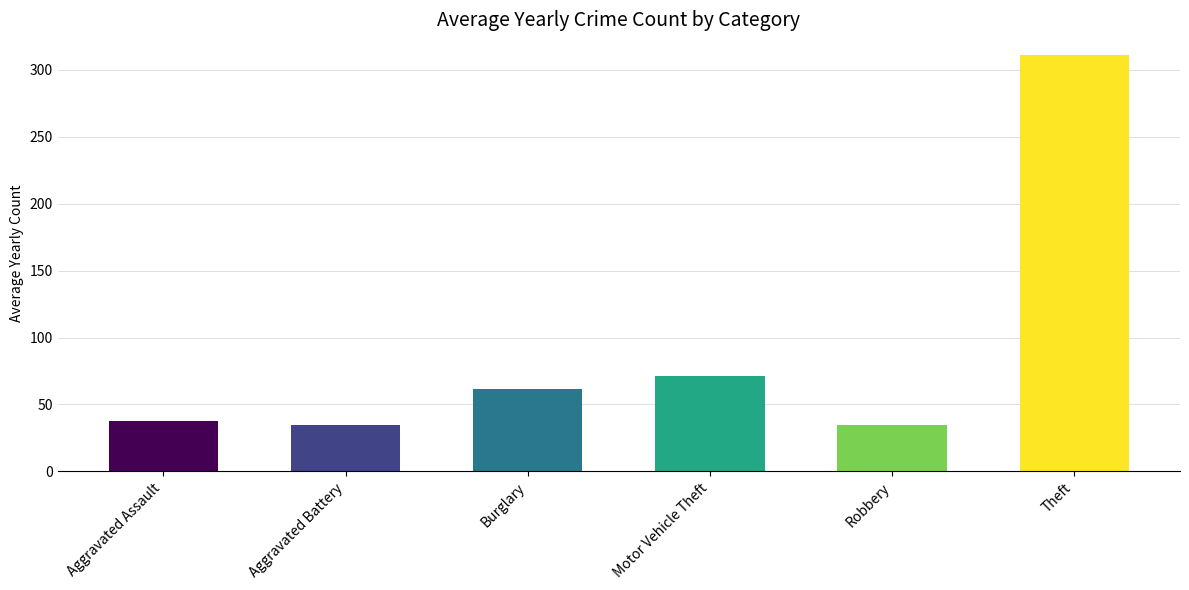

True or false: the data shows 311.0 at Theft.

True